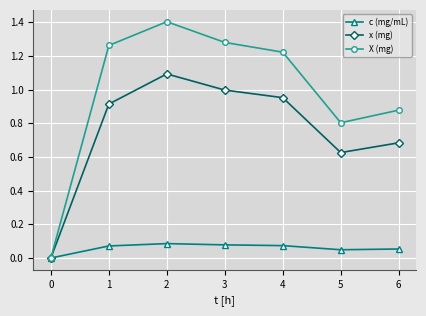

The value of X (mg) at 6 is 0.6. True or false?

False